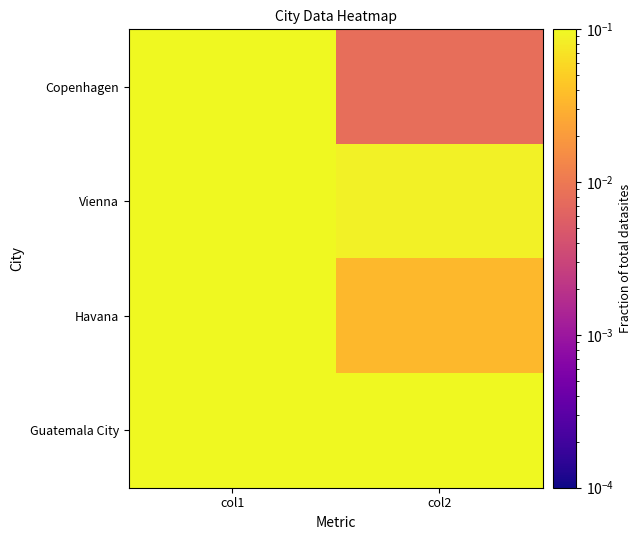

At how many categories does at least one series exceed 0?

2